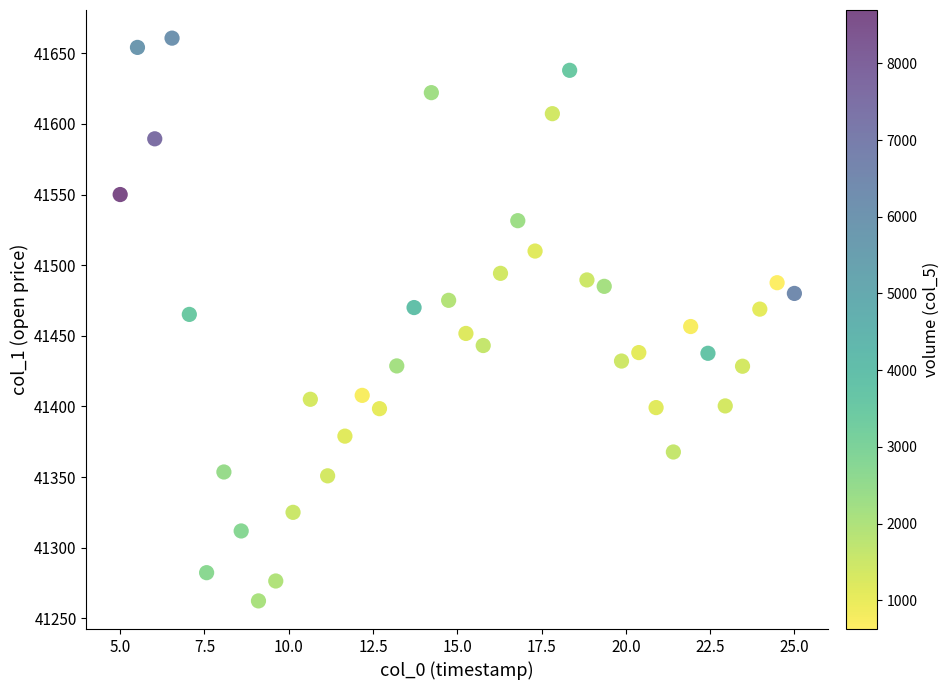

What is the range of X values (max minus min)?

20.0